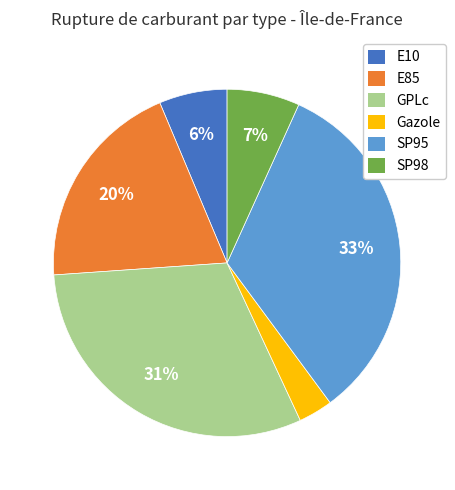

Does any single category account for the majority?

No